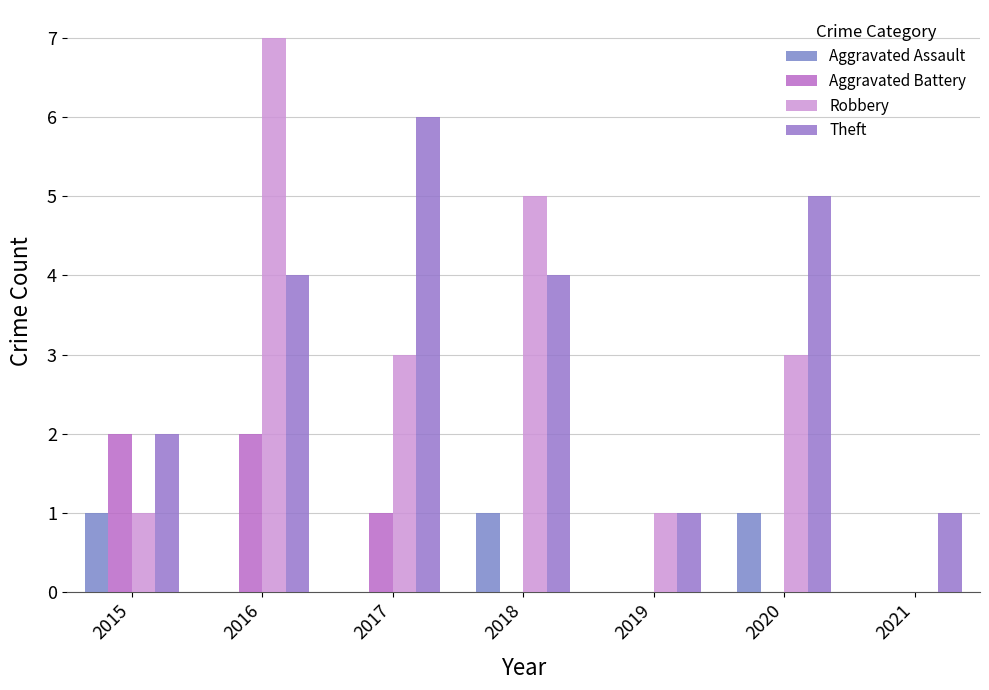

Does the chart contain stacked bars?

No